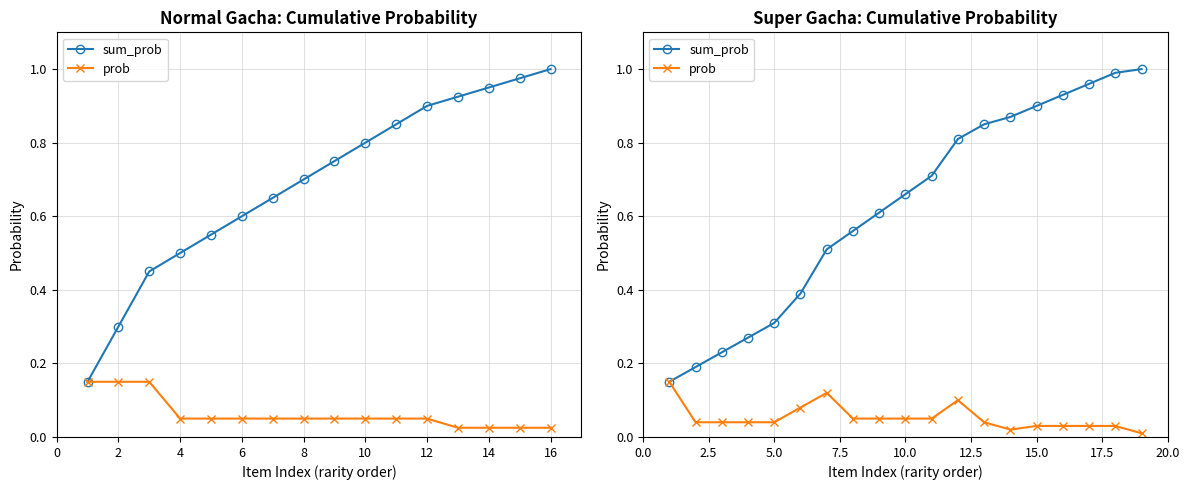

Is the value of sum_prob at 18 greater than the value of prob at 18?

Yes